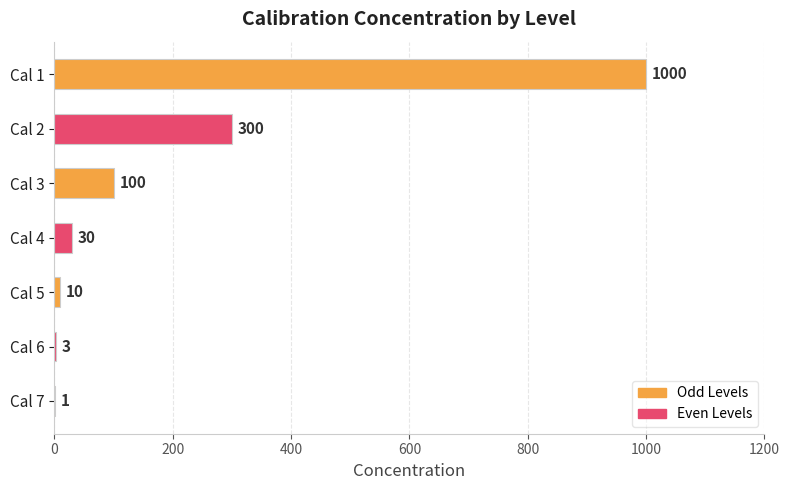

How many distinct data groups are displayed?

1